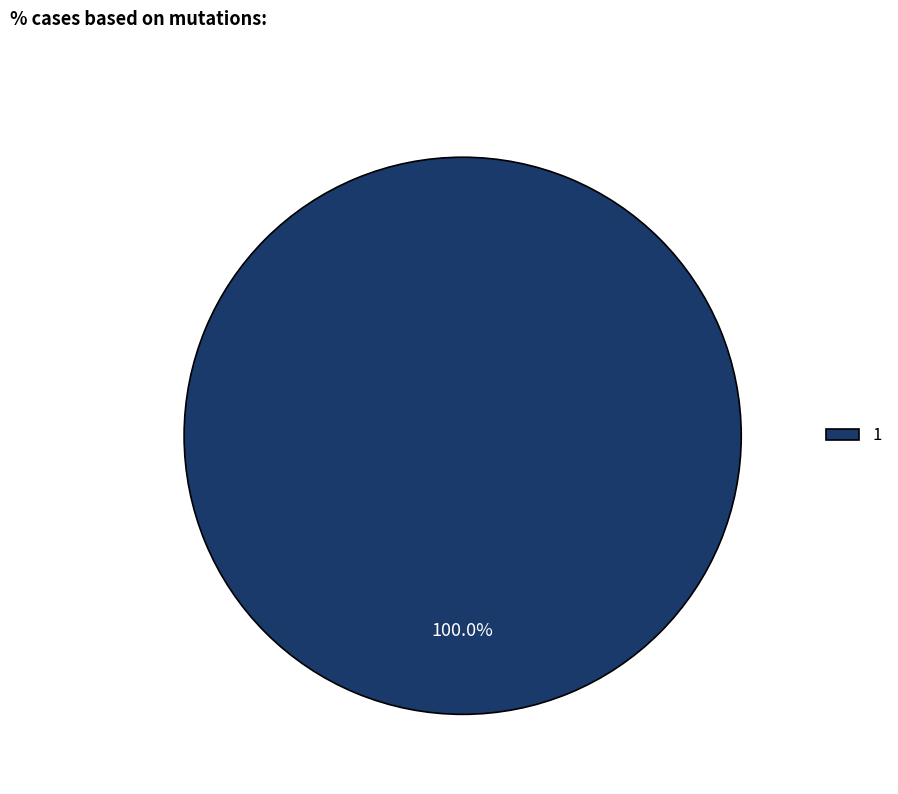

Rank the categories by value from lowest to highest.

1